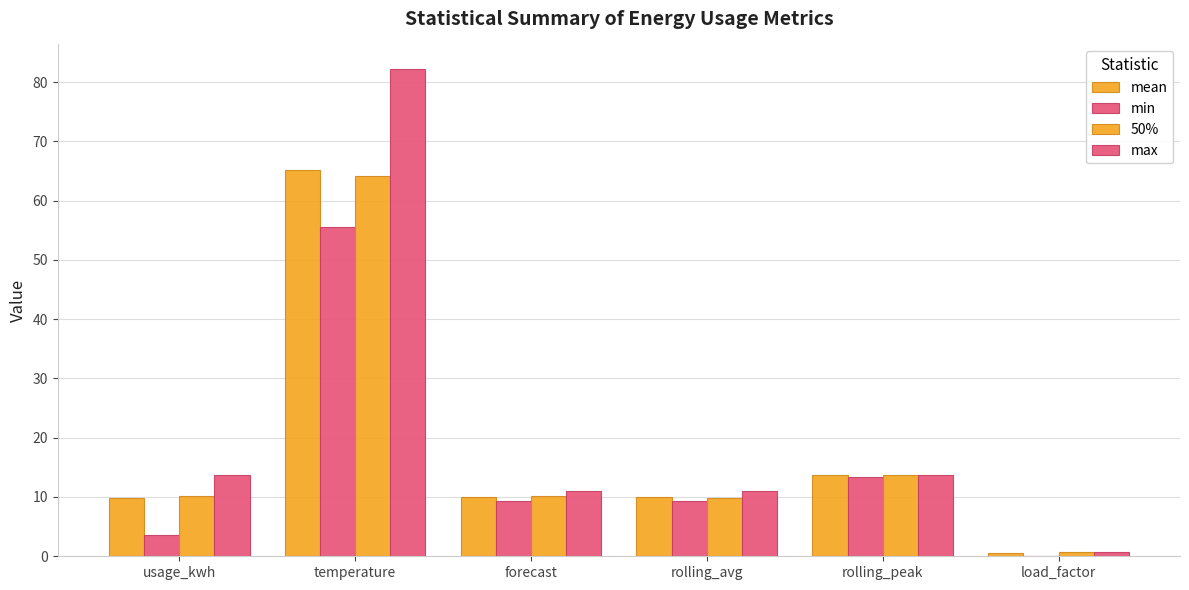

What is the label of the 5th bar from the right?

temperature